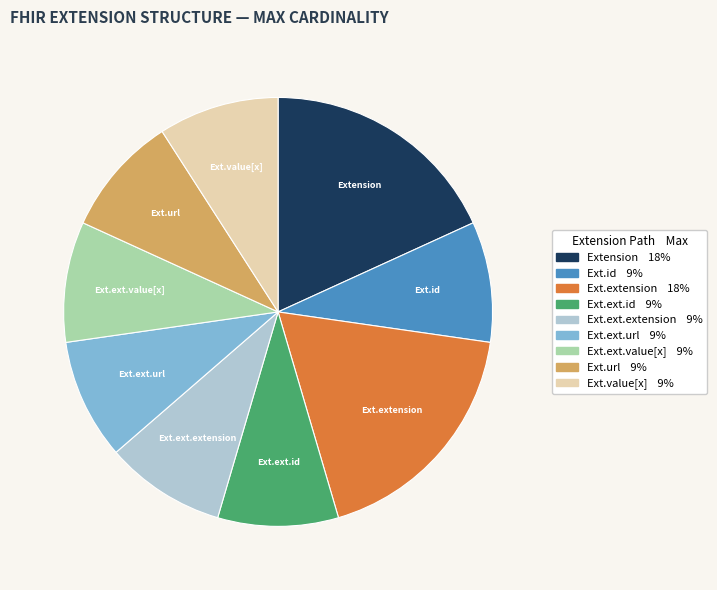

Does any single category account for the majority?

No